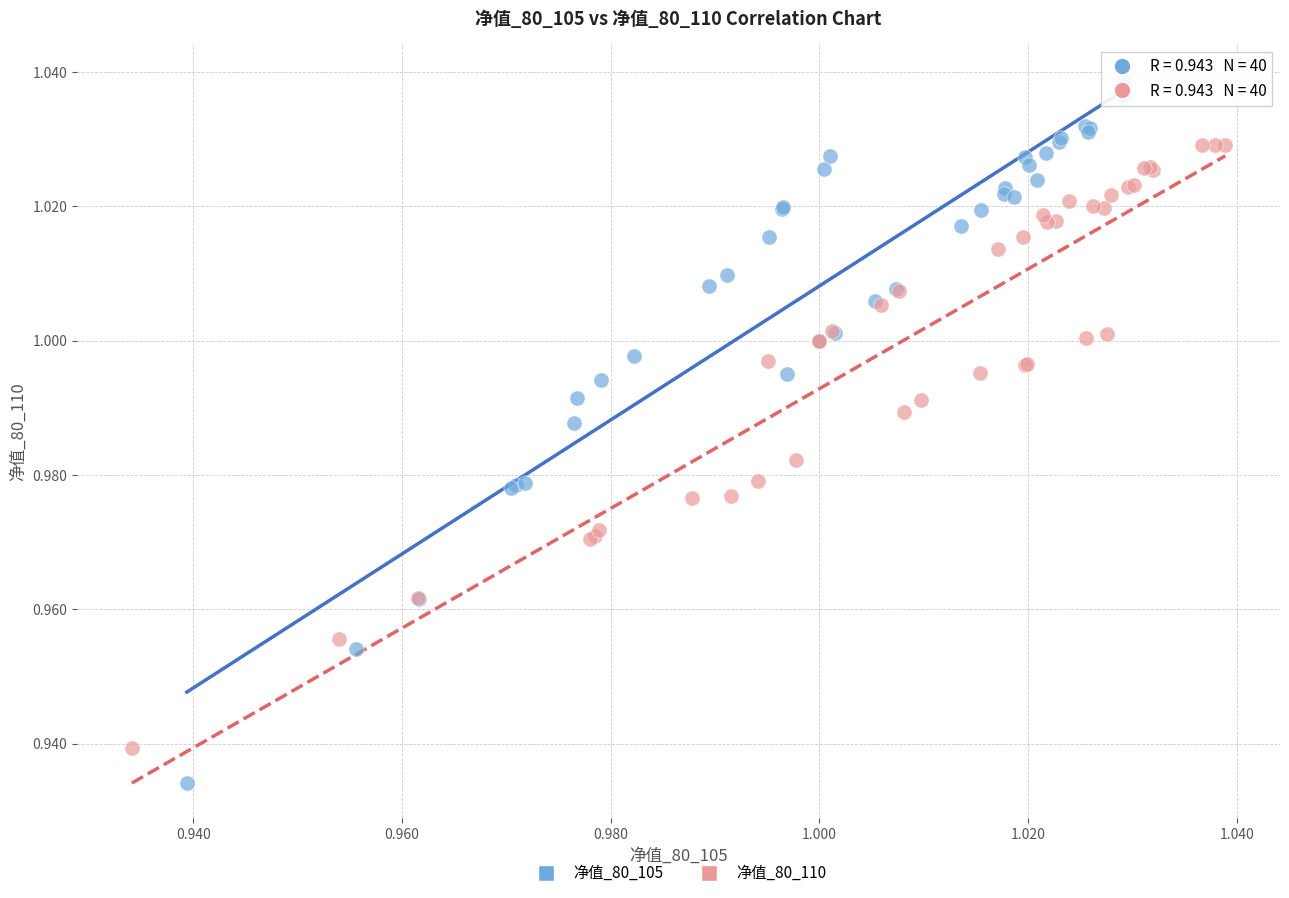

What are all the series names shown in the legend?

净值_80_105, 净值_80_110